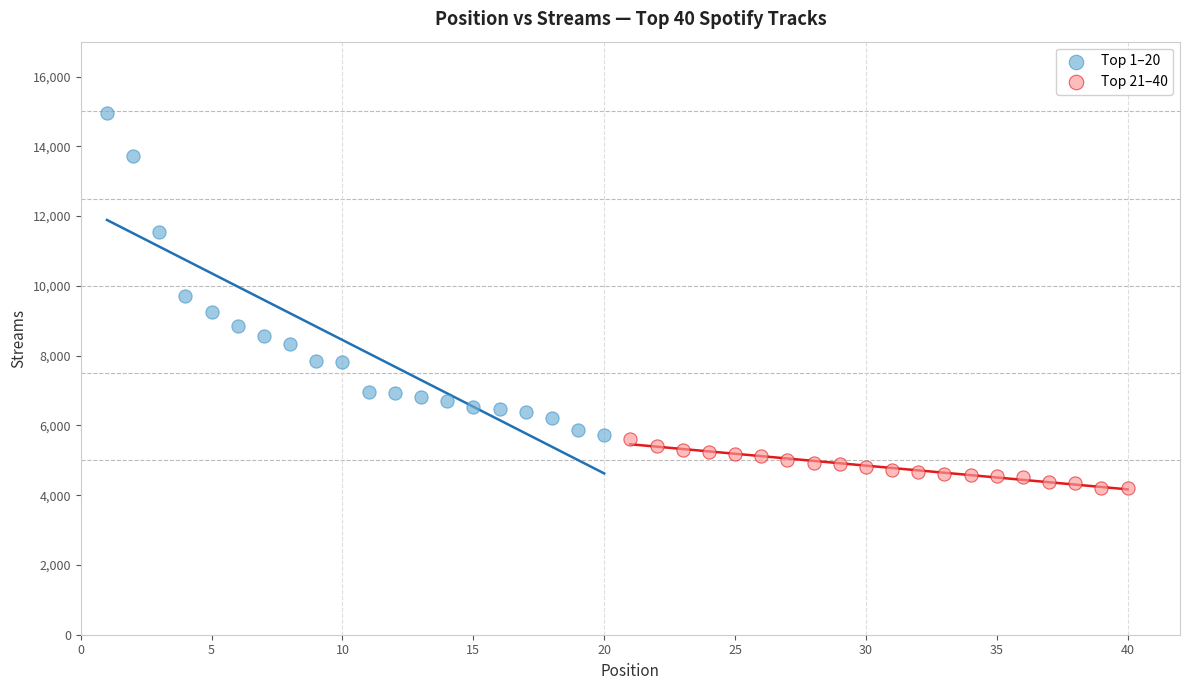

Which series has the widest spread of Y values?

Top 1–20